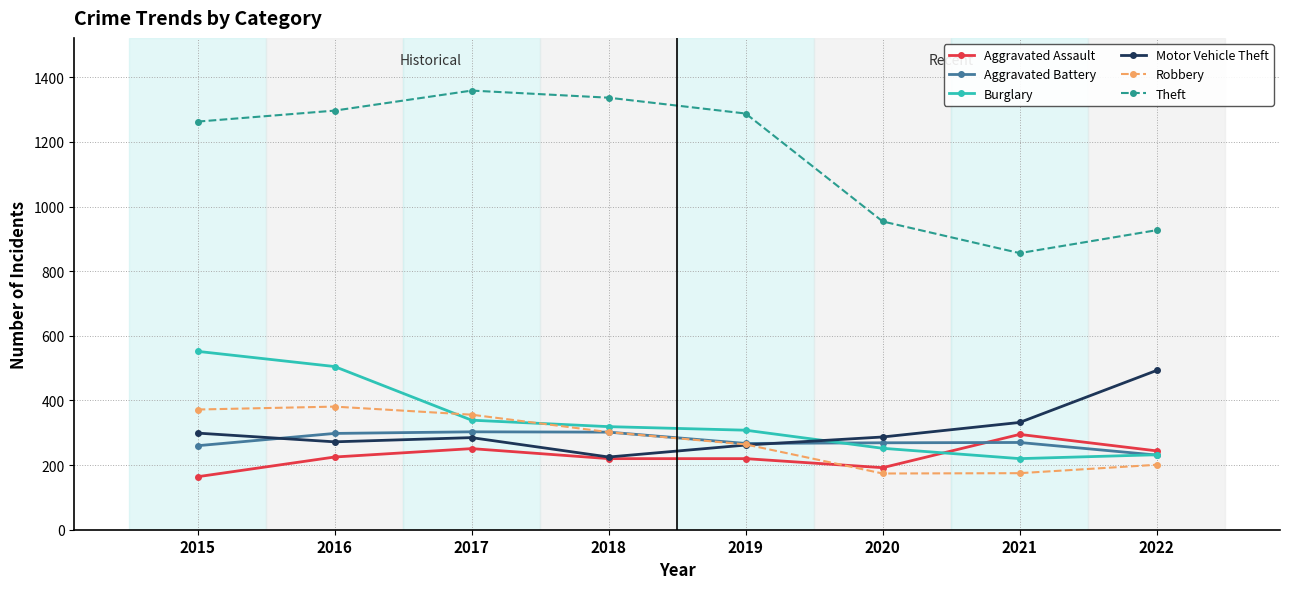

What is the minimum value shown in the chart?

164